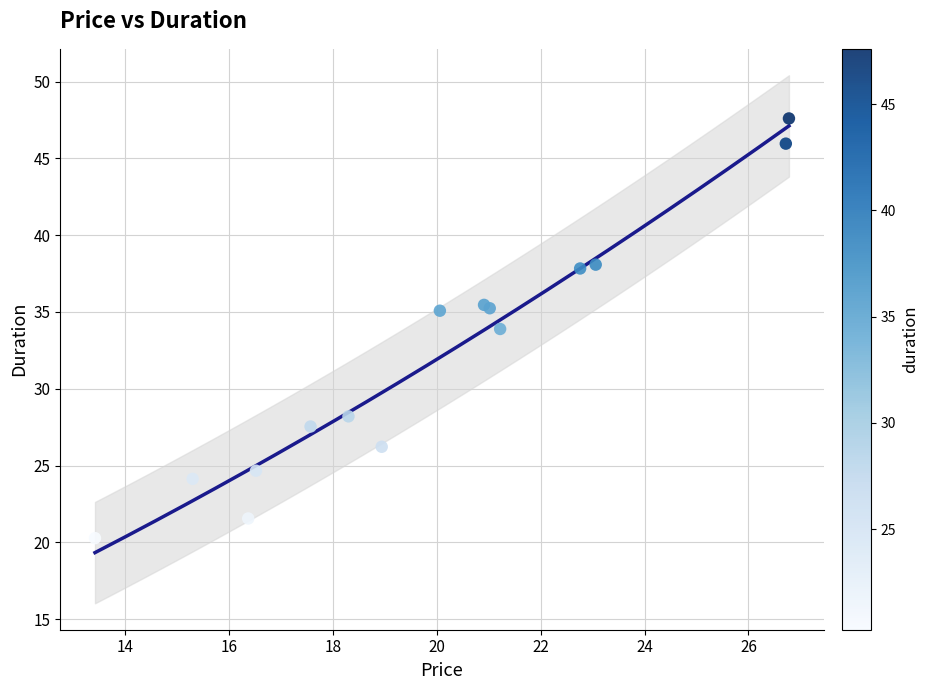

What Y value in the scatter plot is closest to 33?

33.9